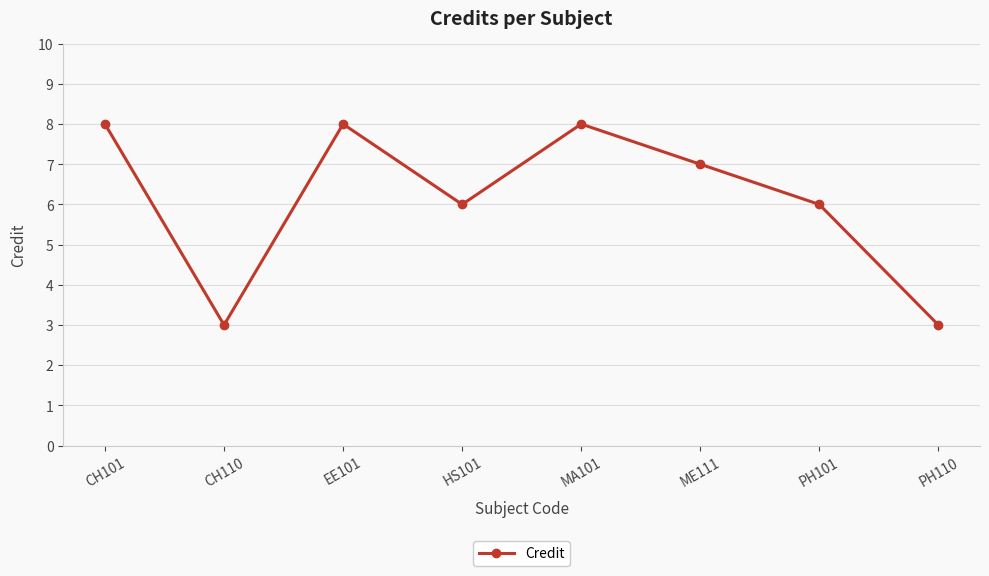

Is it true that the value at PH110 is 1?

False